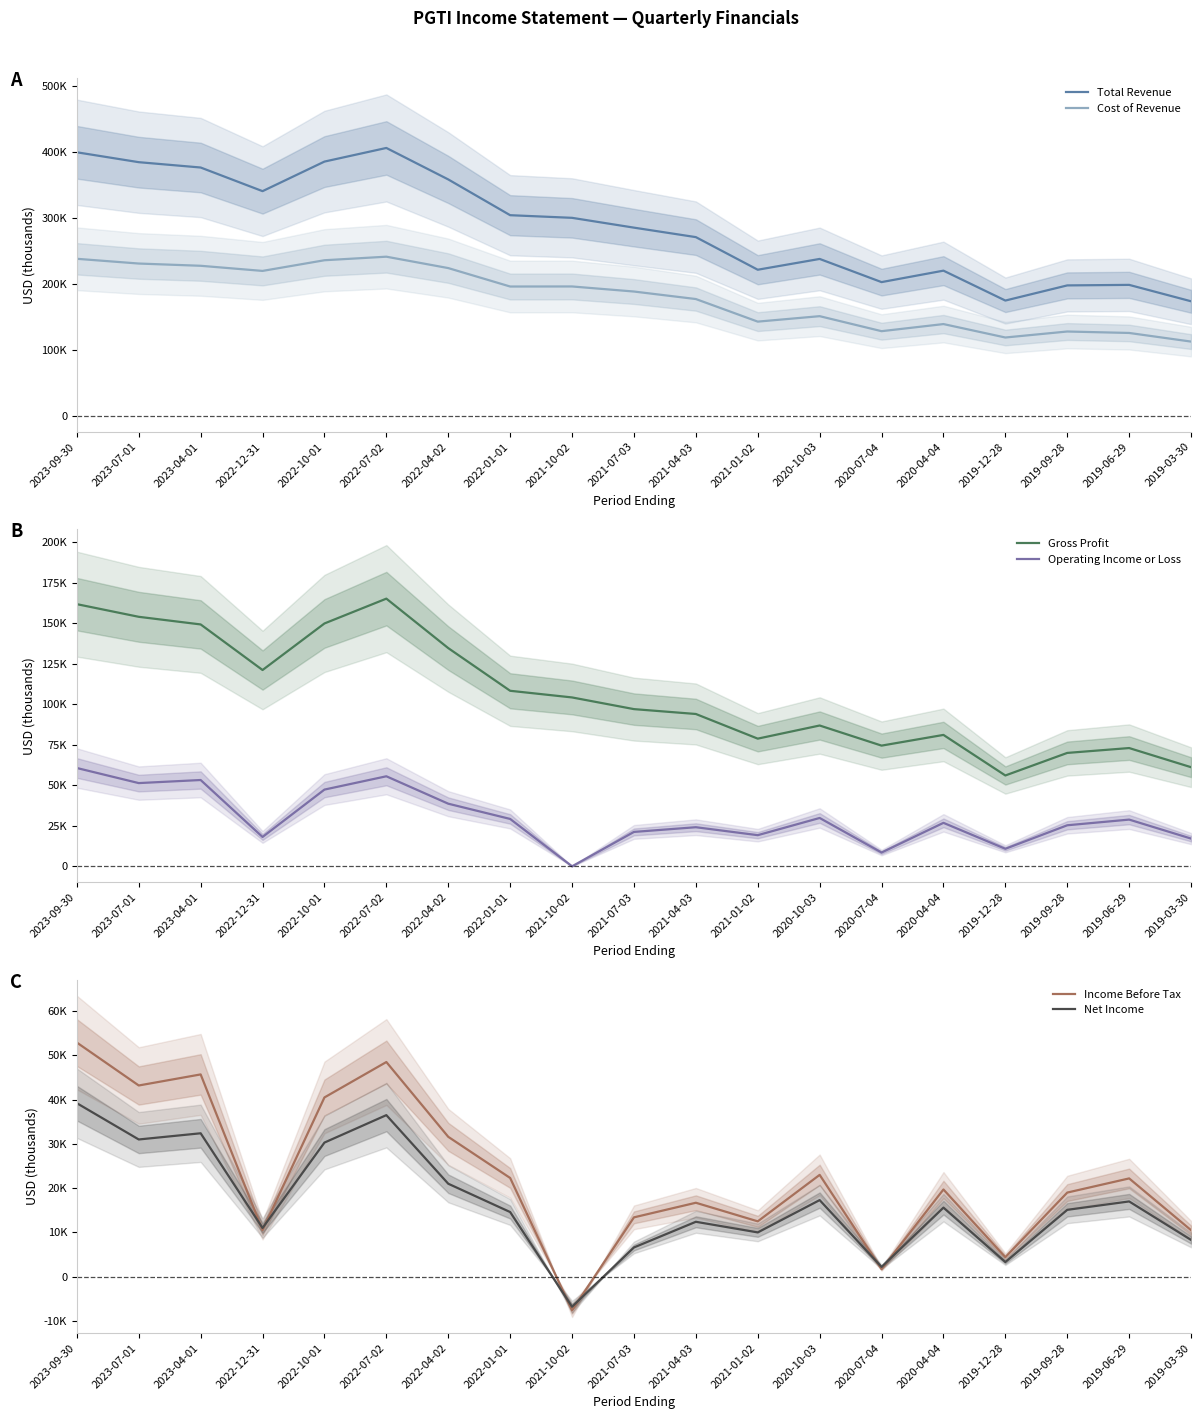

How many categories are shown in the chart?

19